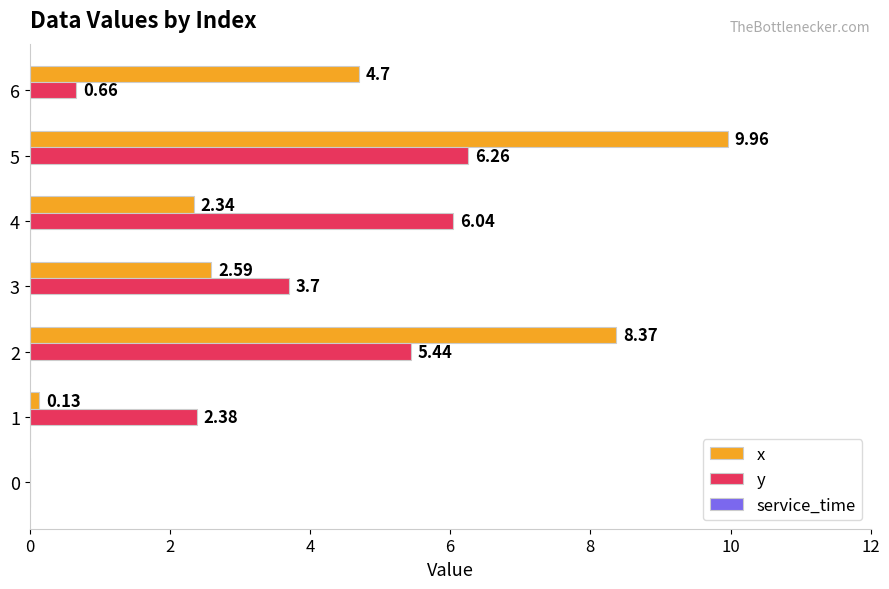

Is the value of y at 6 greater than the value of x at 6?

No